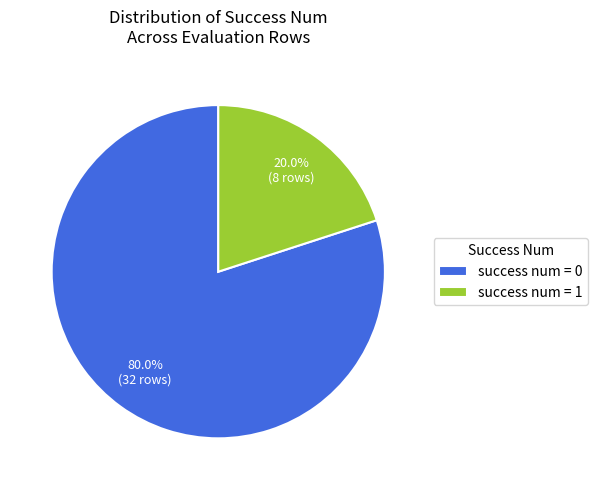

Is there any slice that represents more than half of the pie?

Yes